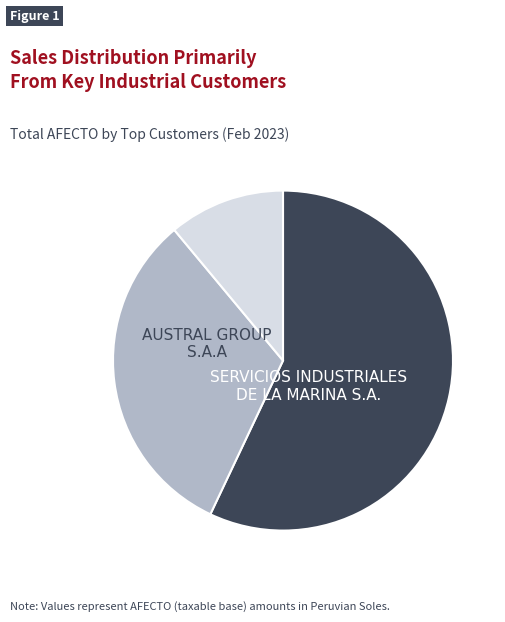

Does any single category account for the majority?

Yes